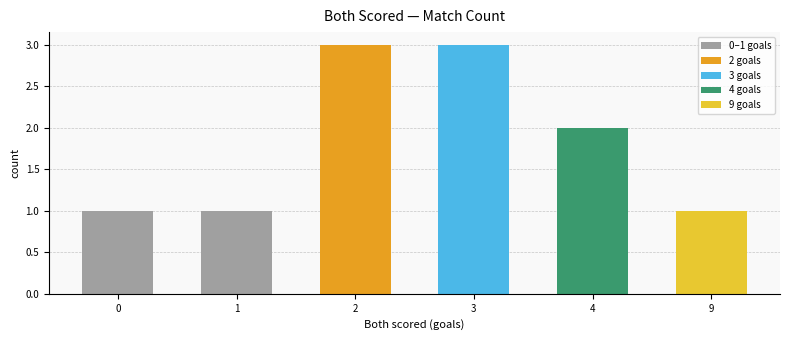

What is the average value?

2